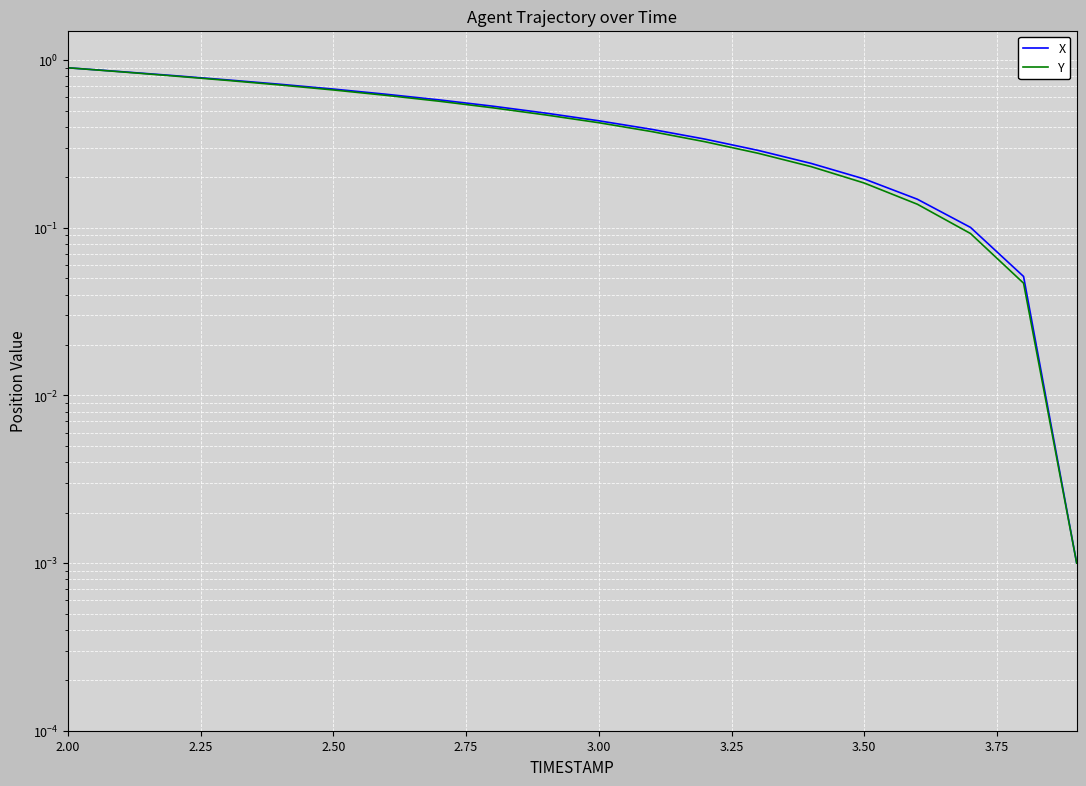

The value of X at 18 is 0.1. True or false?

False